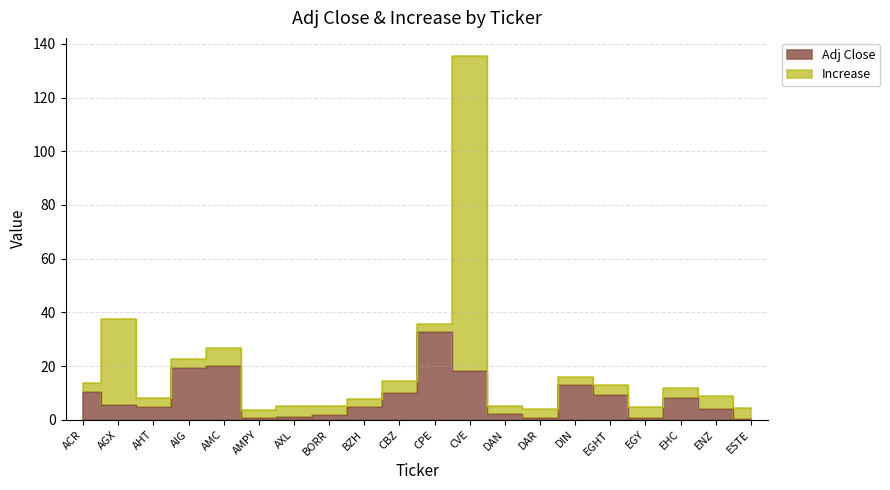

How many interior local peaks (higher than both neighbors) does the data have?

4